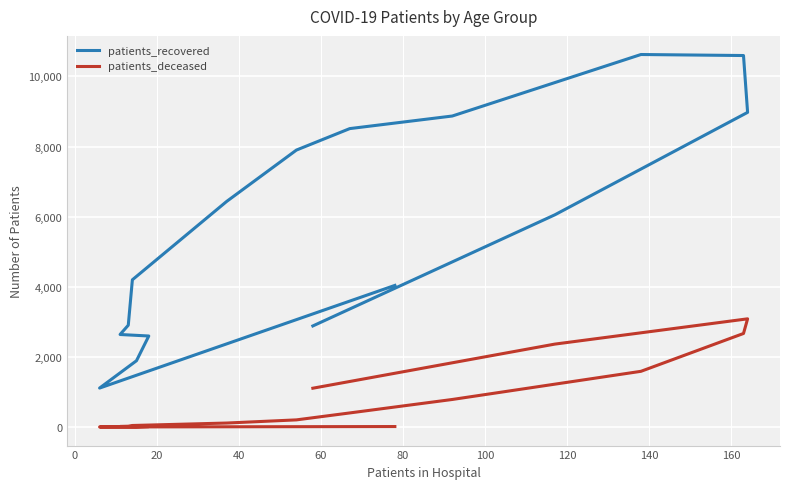

What is the difference between the maximum and minimum values in the patients_recovered series?

9513